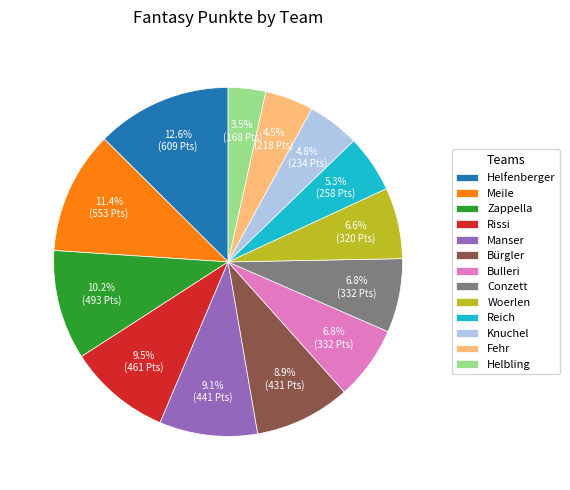

True or false: Conzett accounts for 18% of the total.

False